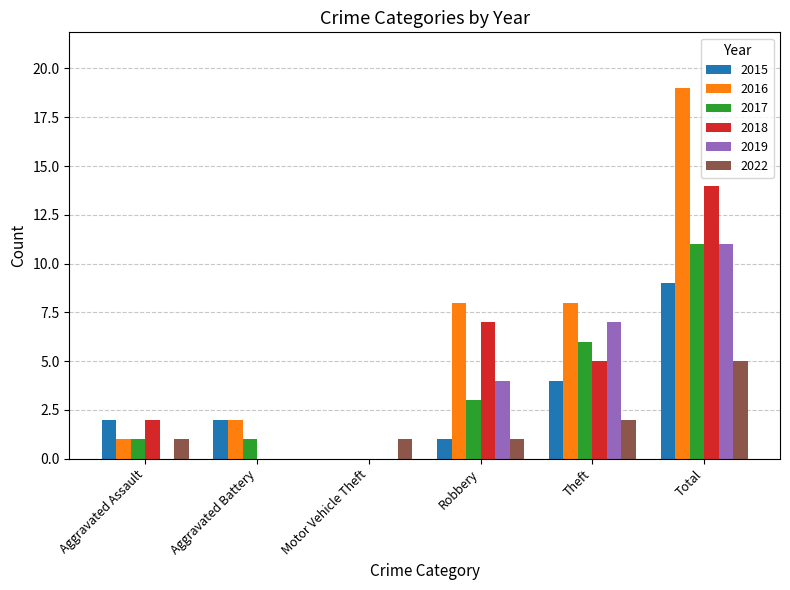

Read the 2015 value at Theft.

4